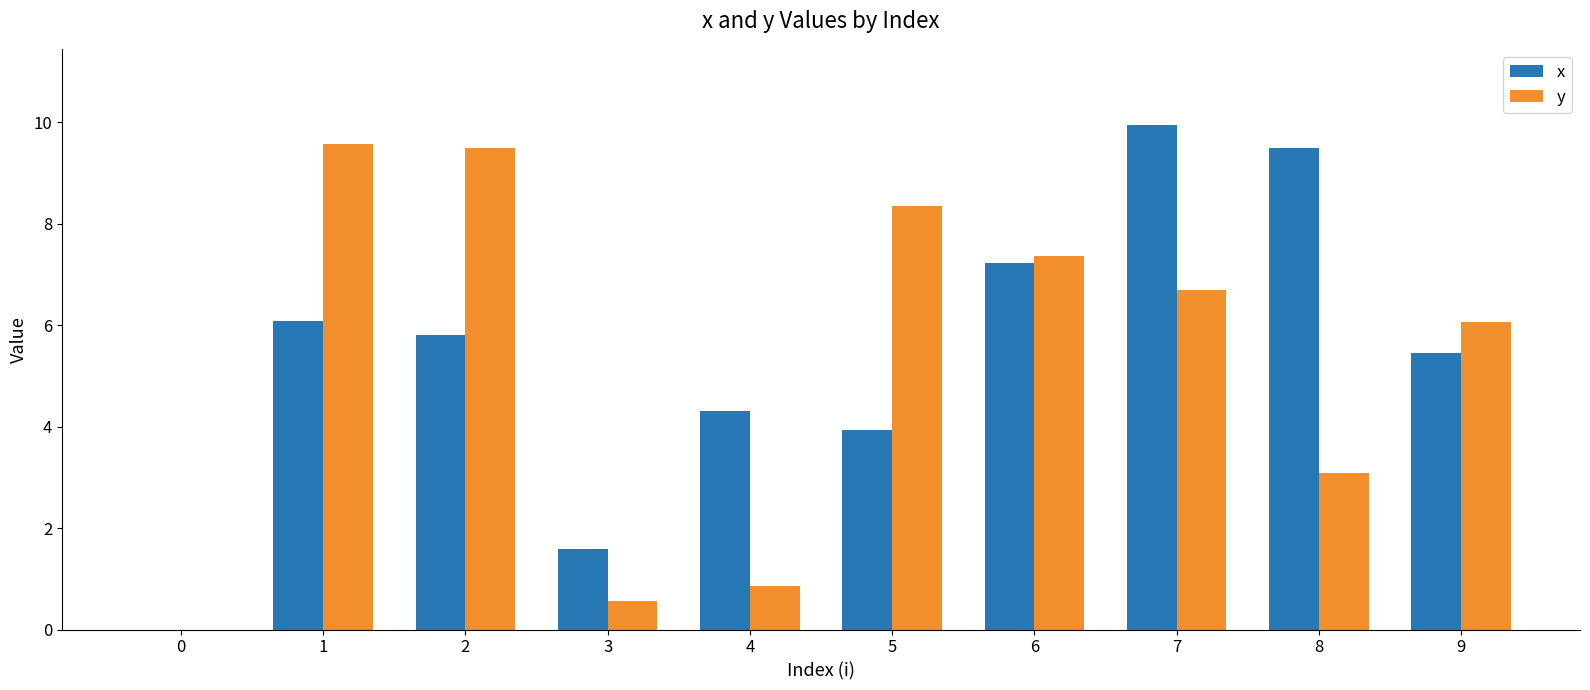

What value does the x series have at 2?

5.8